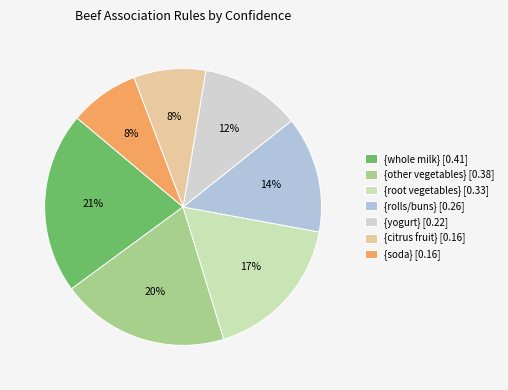

Is there a majority slice in this chart?

No